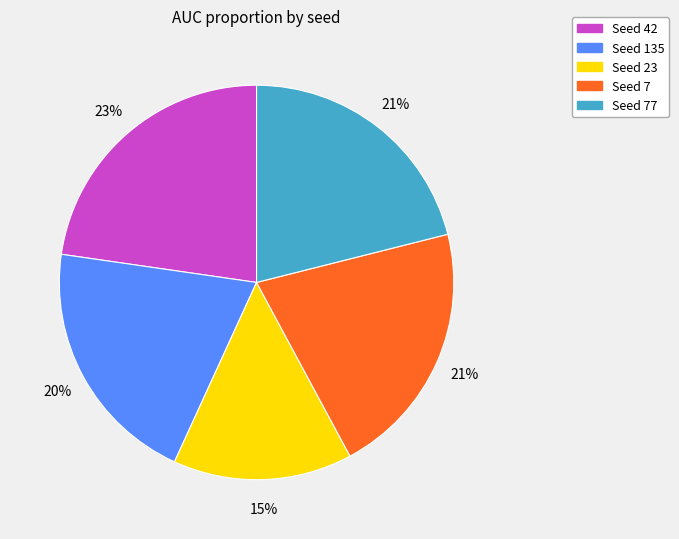

Combined, do Seed 77 and Seed 23 account for over 50%?

No